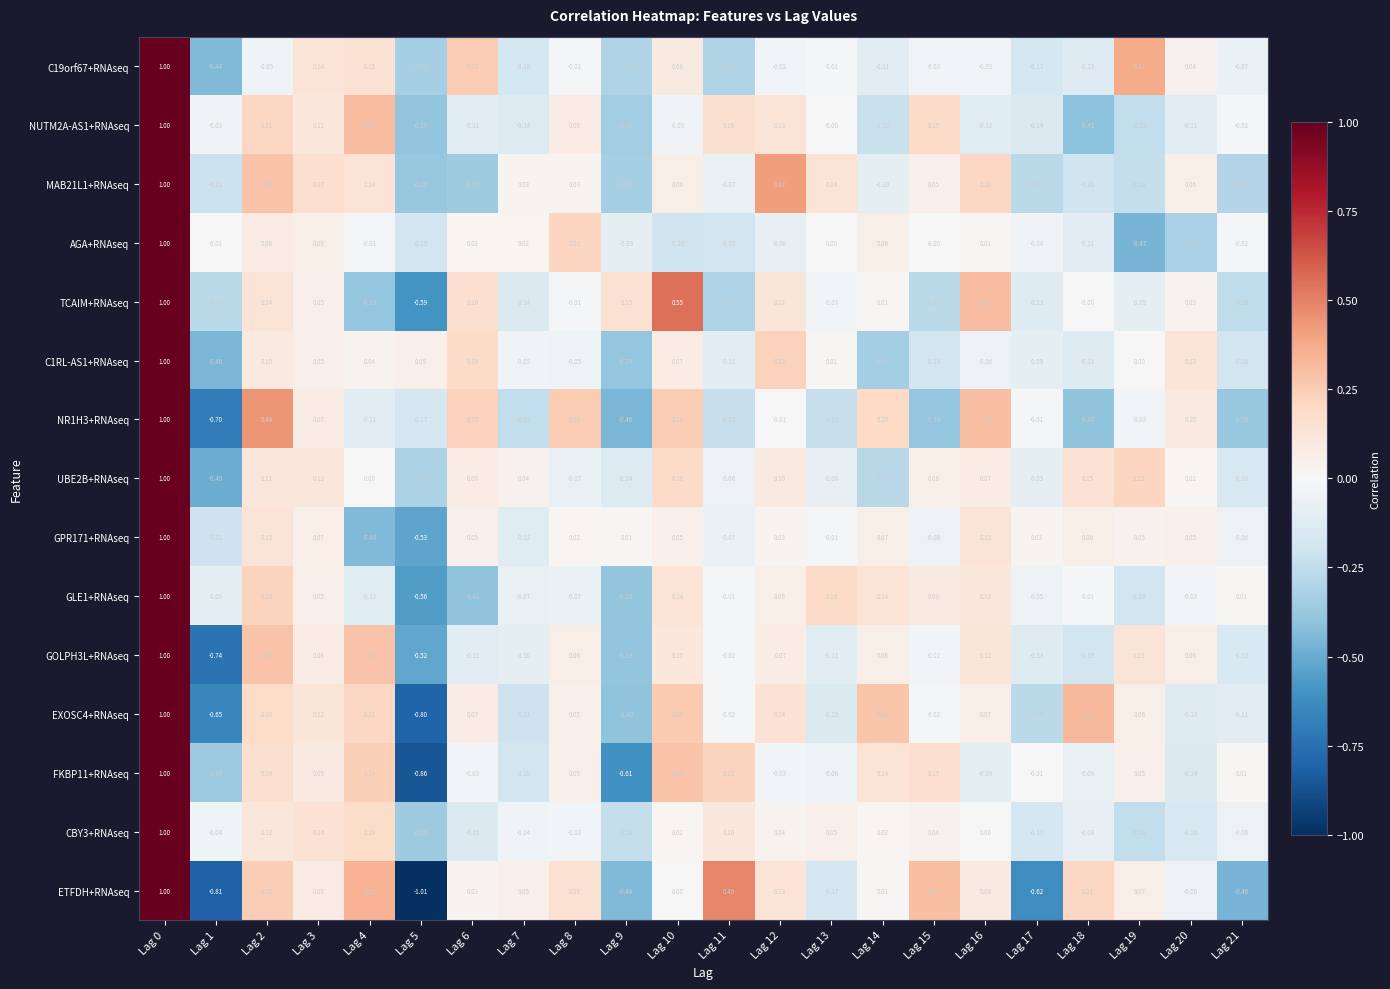

Which series has the largest range (max minus min)?

ETFDH+RNAseq